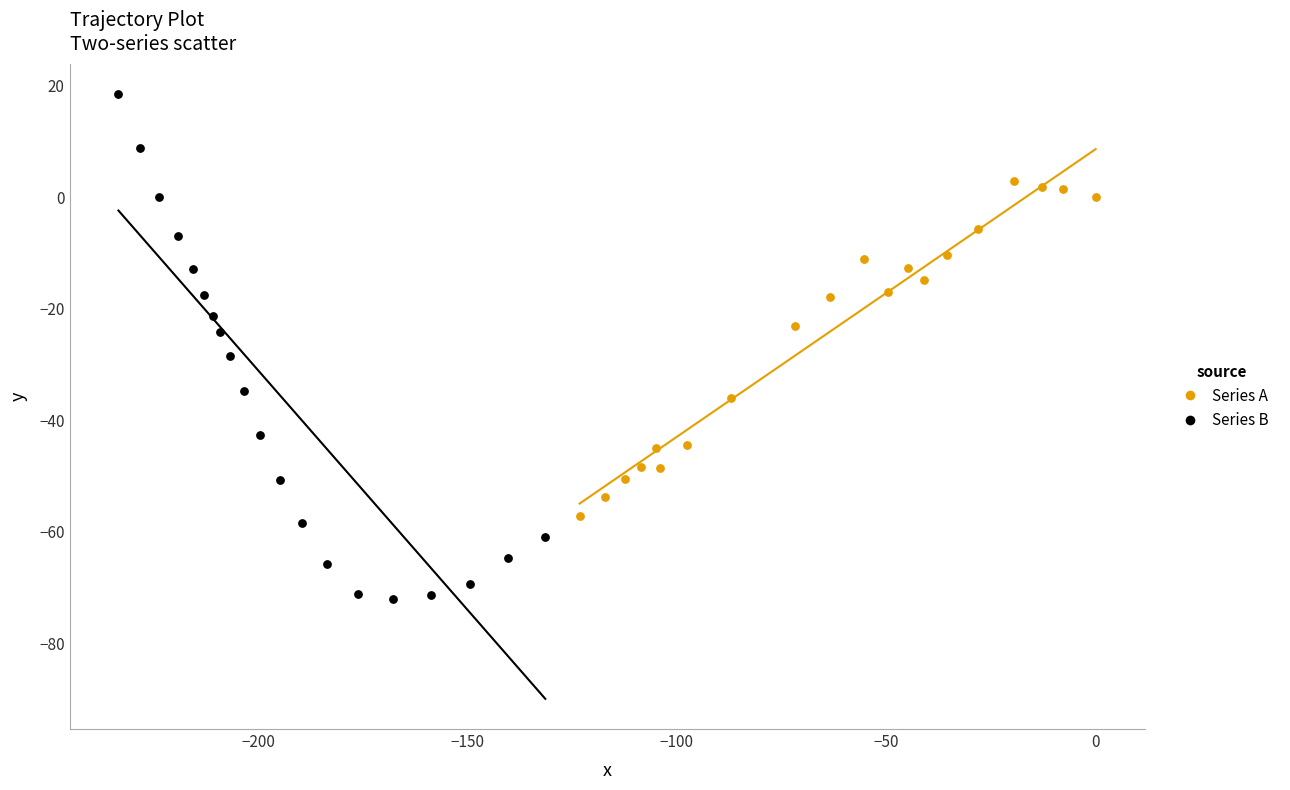

Which series has the widest spread of Y values?

Series B